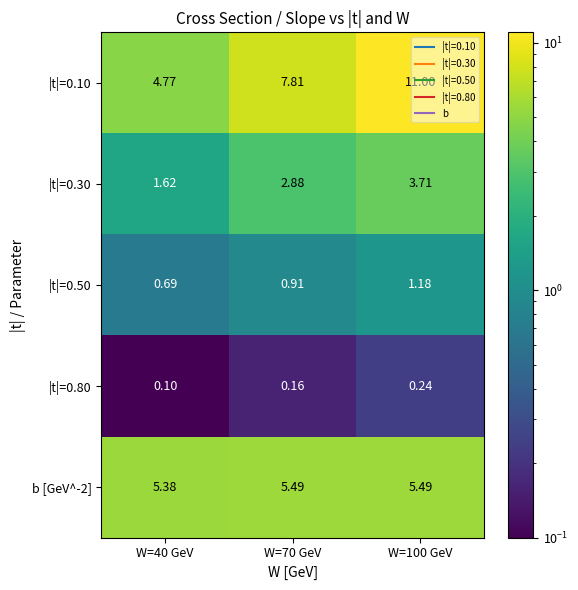

Which series has the largest range (max minus min)?

|t|=0.10